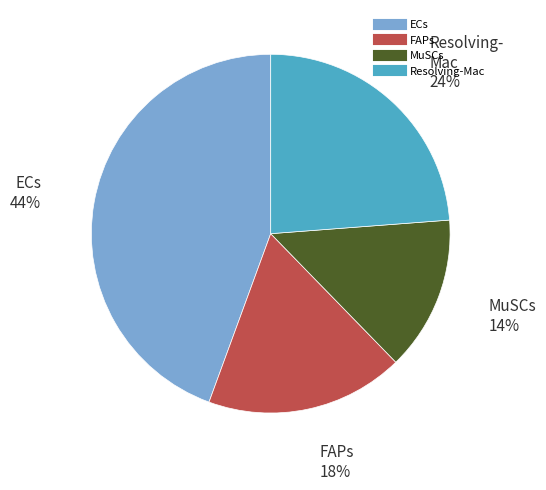

Count the number of slices in the pie.

4